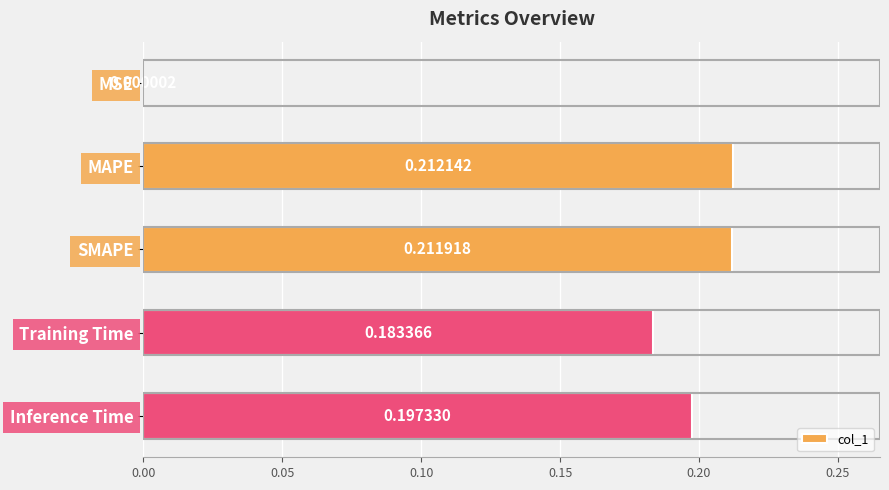

What is the sum of all values?

0.8